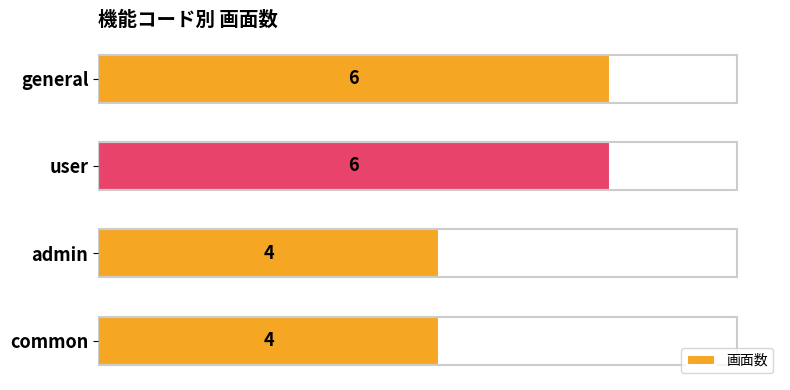

Does the chart contain stacked bars?

No